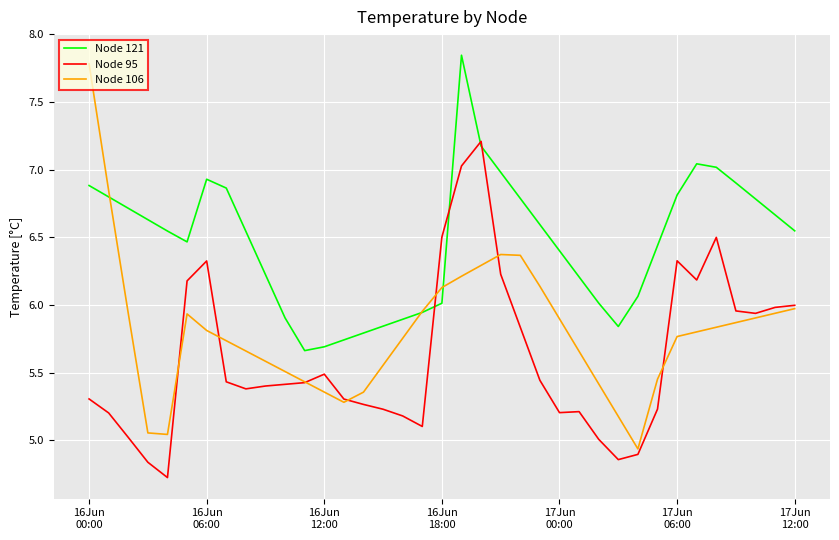

What is the minimum value shown in the chart?

4.7